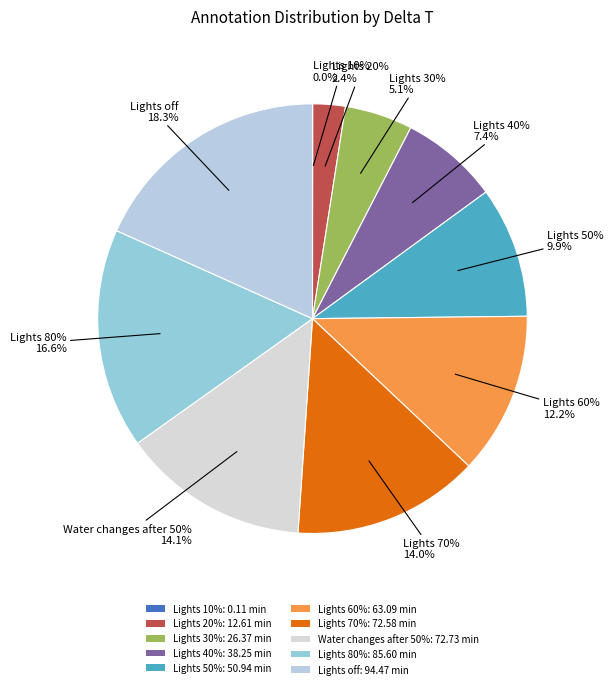

Count the number of slices in the pie.

10